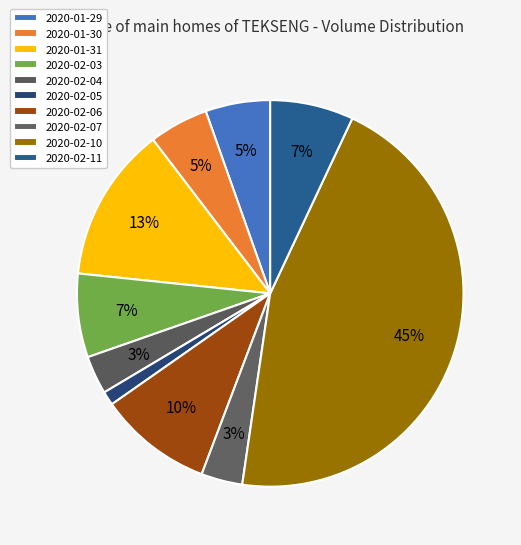

Which slice is the largest?

2020-02-10